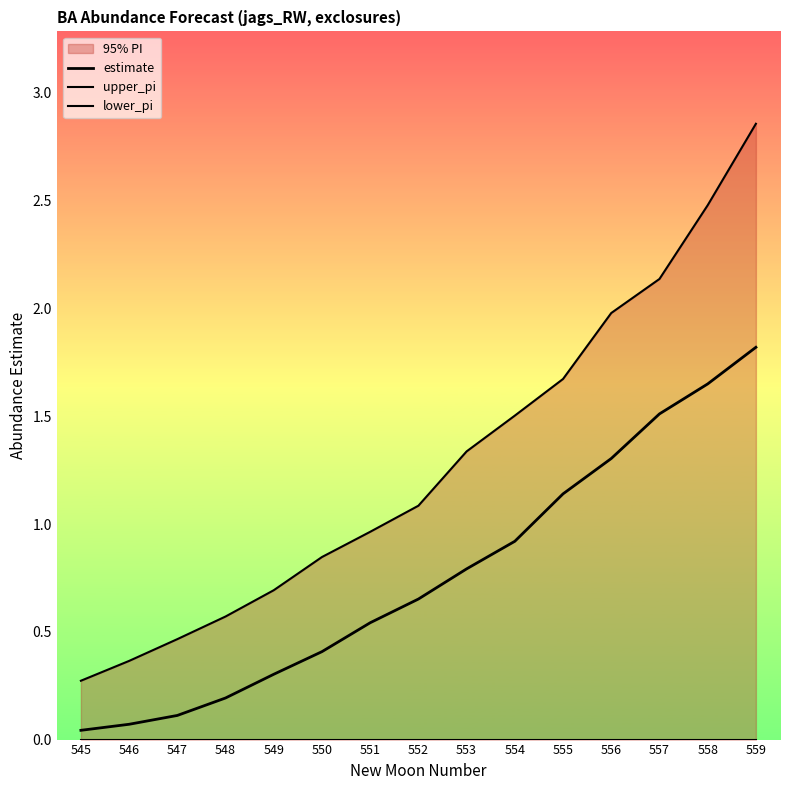

What is the spread (max minus min) of values at 559?

2.9